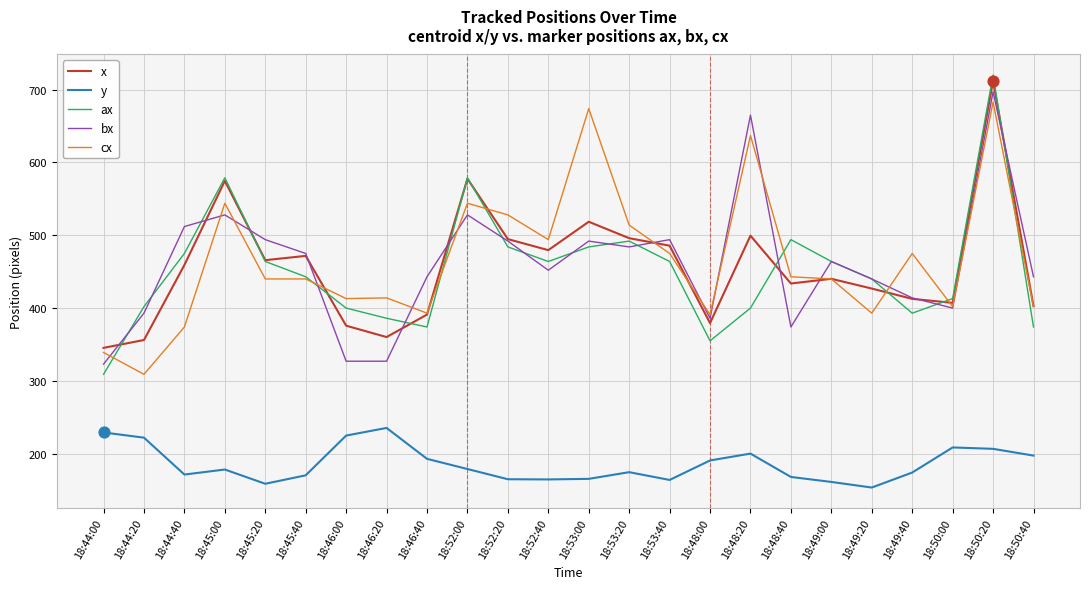

At which category is the sum across all series the highest?

18:50:20